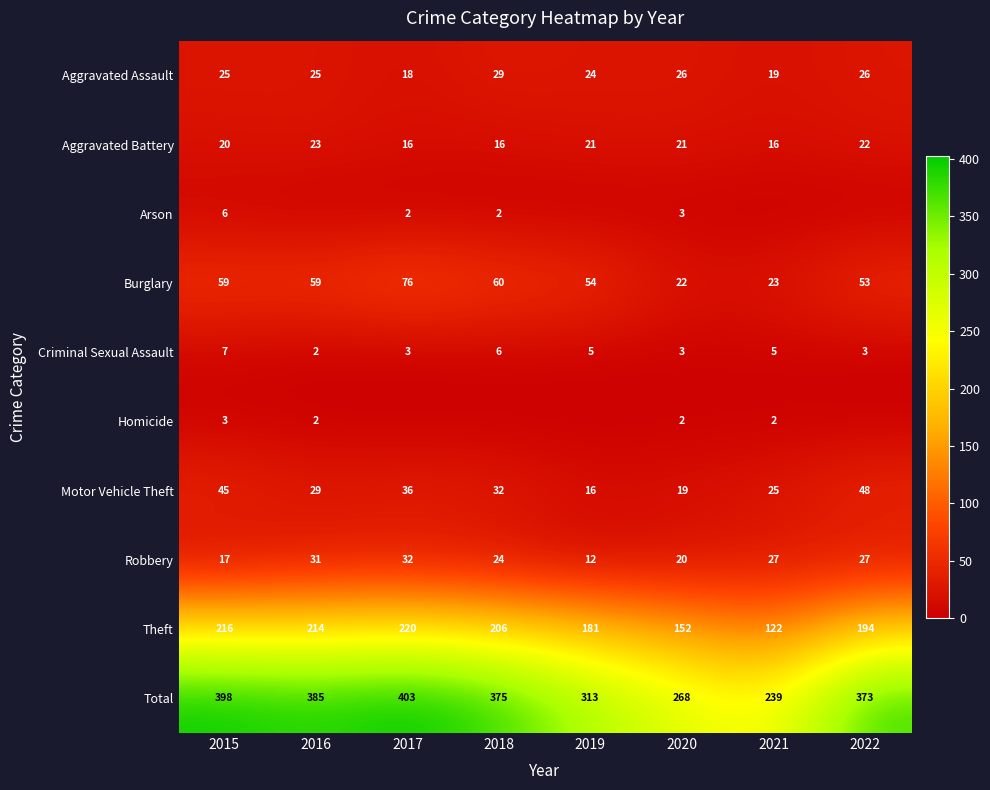

Where is Aggravated Assault nearest to the value 23?

2019